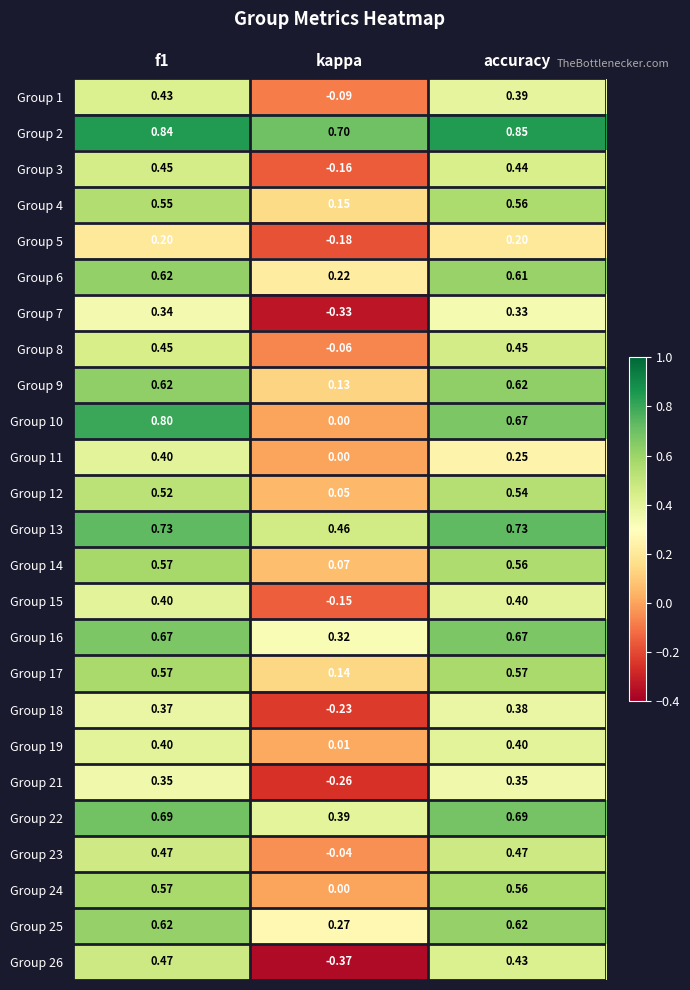

Where is Group 3 nearest to the value 0?

kappa